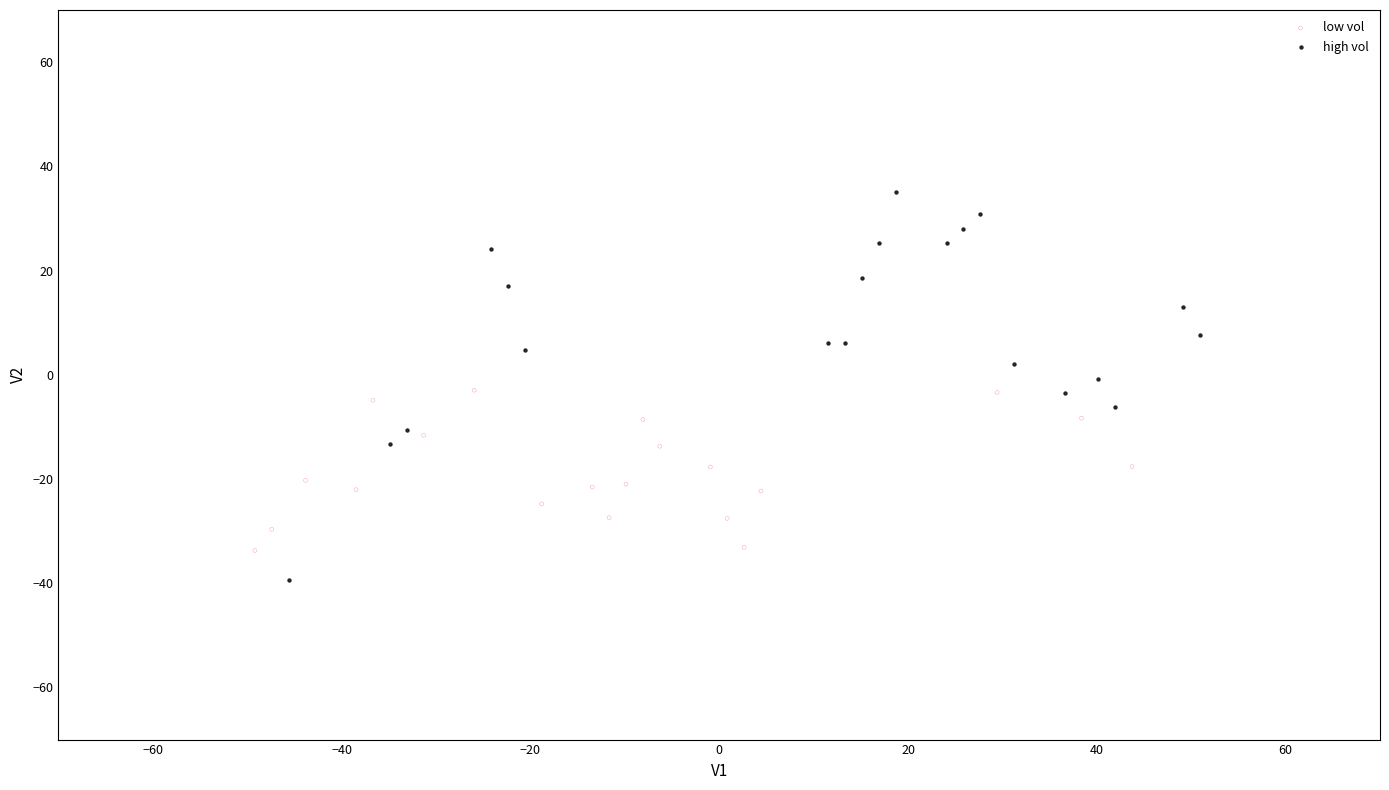

Which series contains the lowest Y value?

high vol